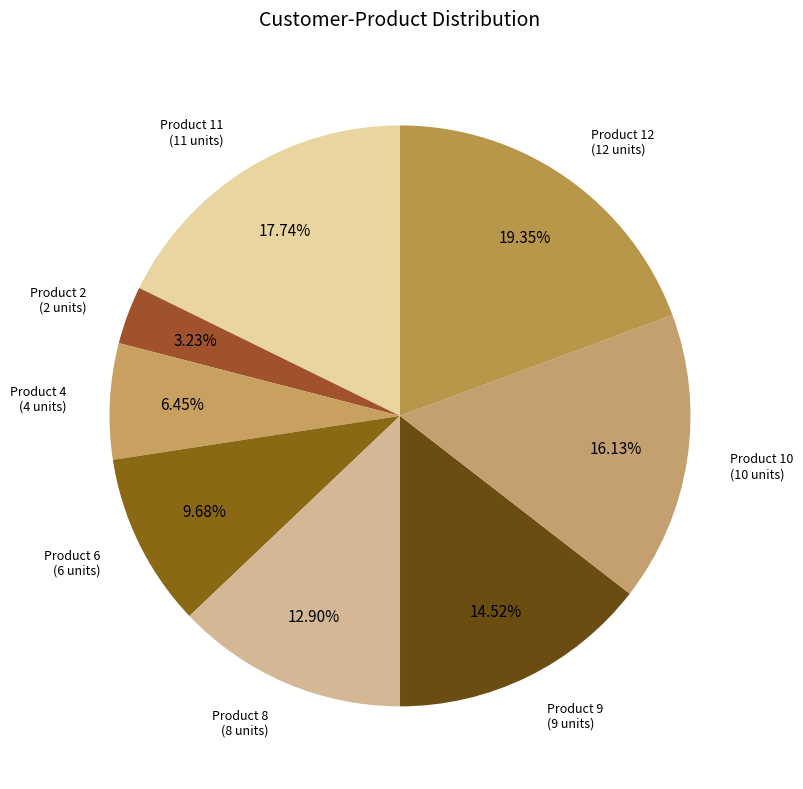

How many slices are in this pie chart?

8